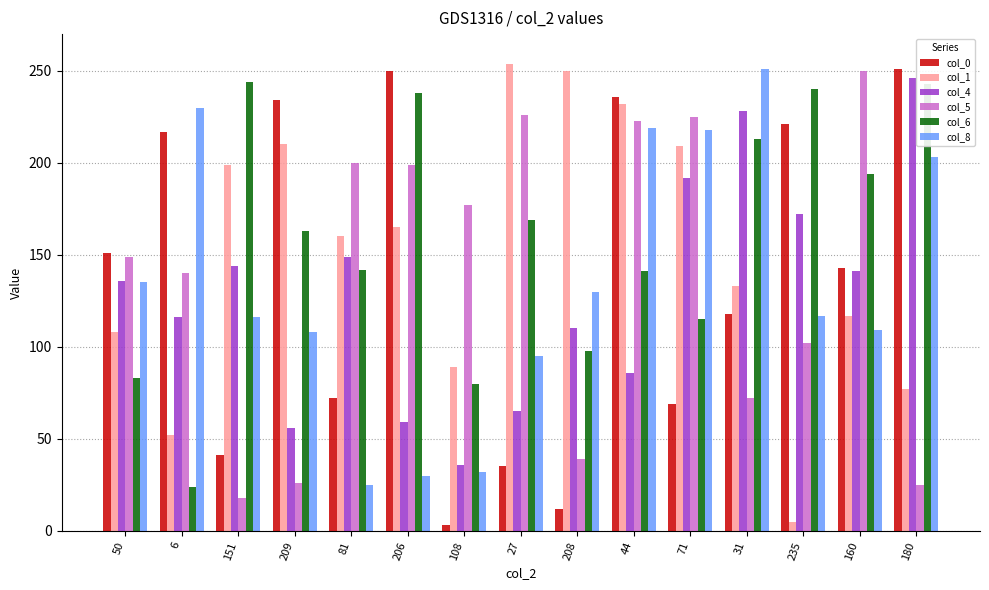

What is the difference between the highest and lowest values at 180?

226